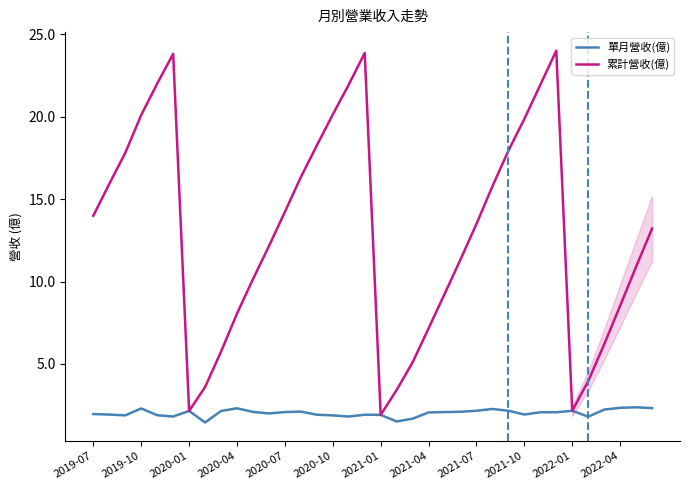

What is the lowest value of the 累計營收(億) series?

1.9